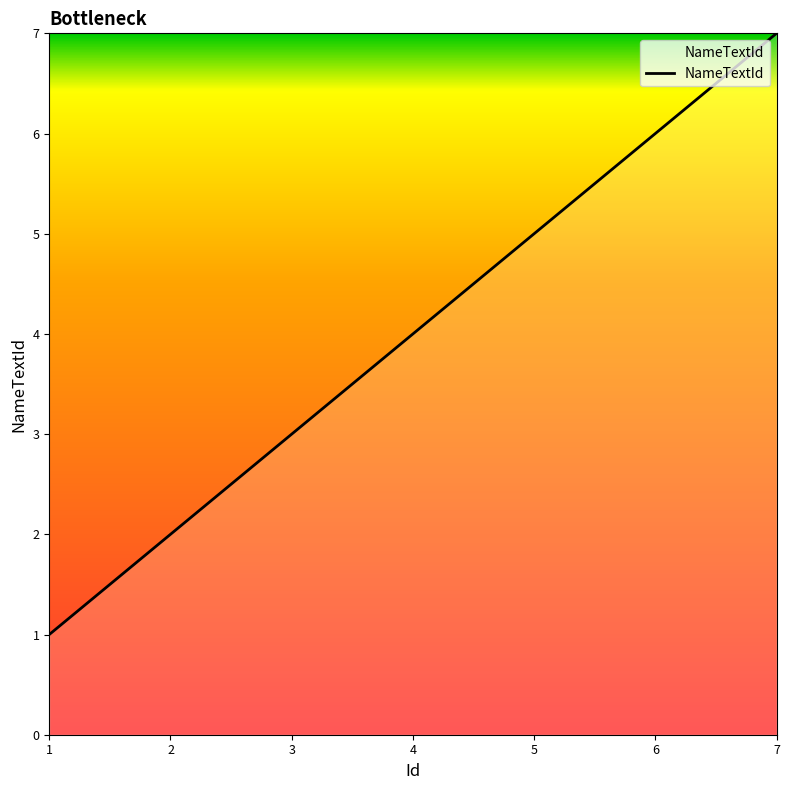

True or false: the data shows 2 at 5.

False